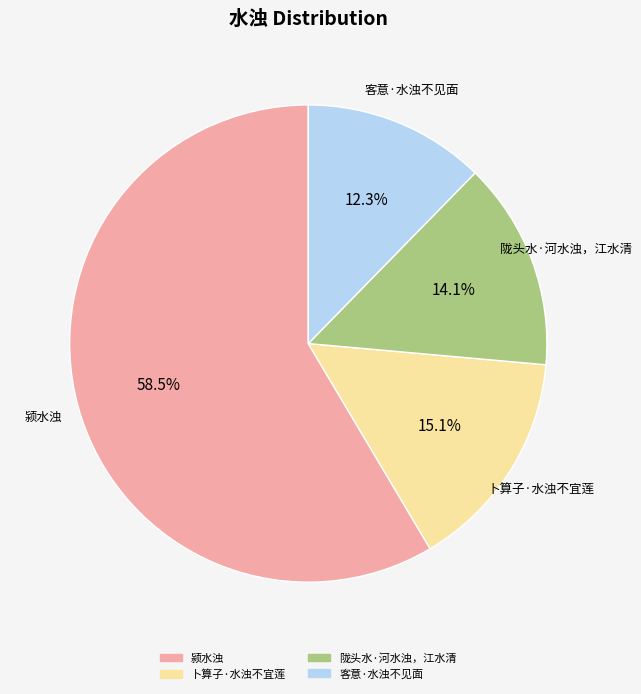

To the nearest percent, what is the average slice percentage?

25%